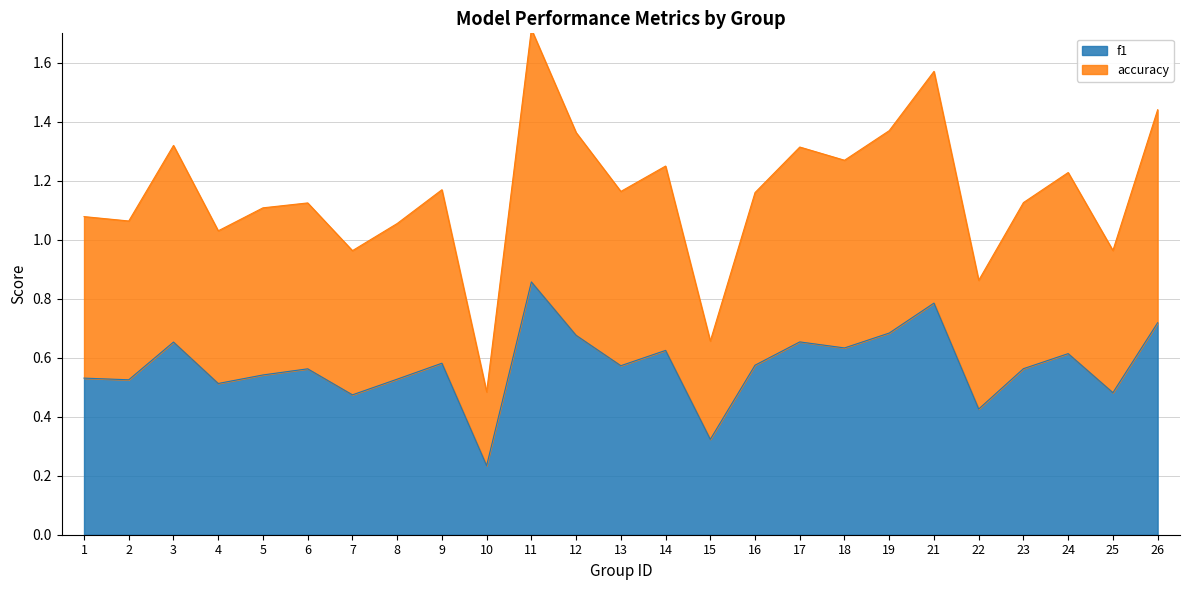

Which series has the largest total across all categories?

accuracy